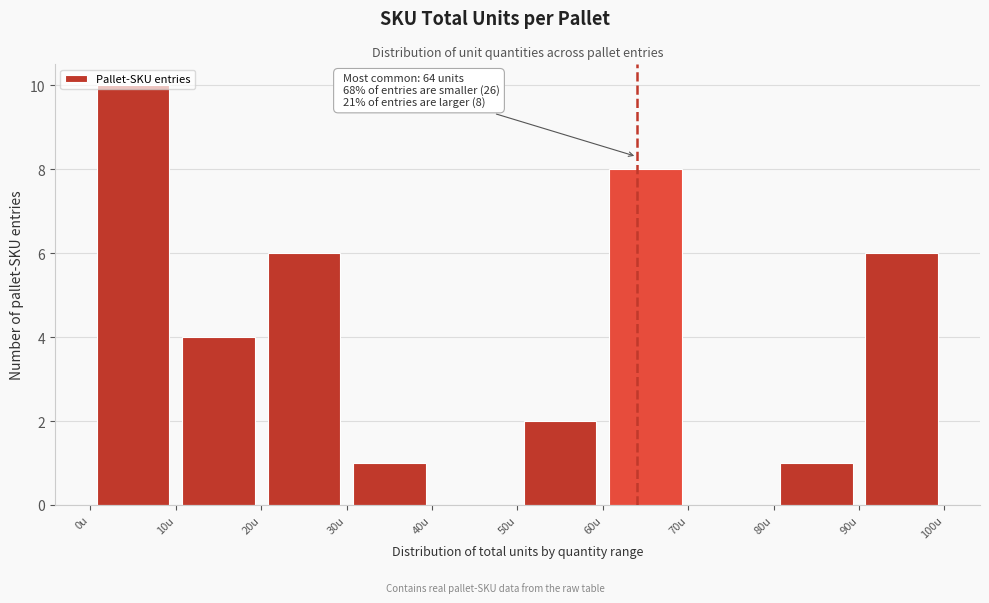

Which range on the x-axis has the tallest bar?

0 to 10